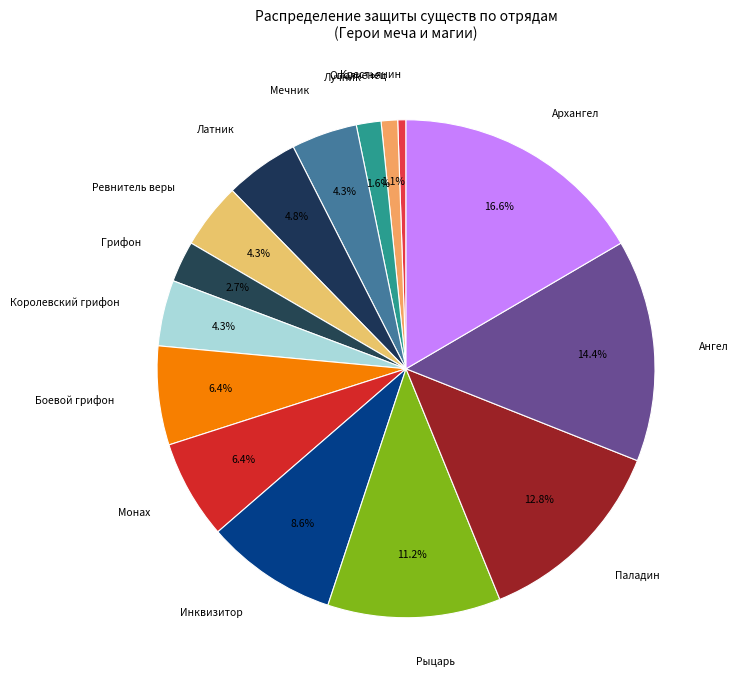

Is the sum of Лучник and Мечник greater than half?

No